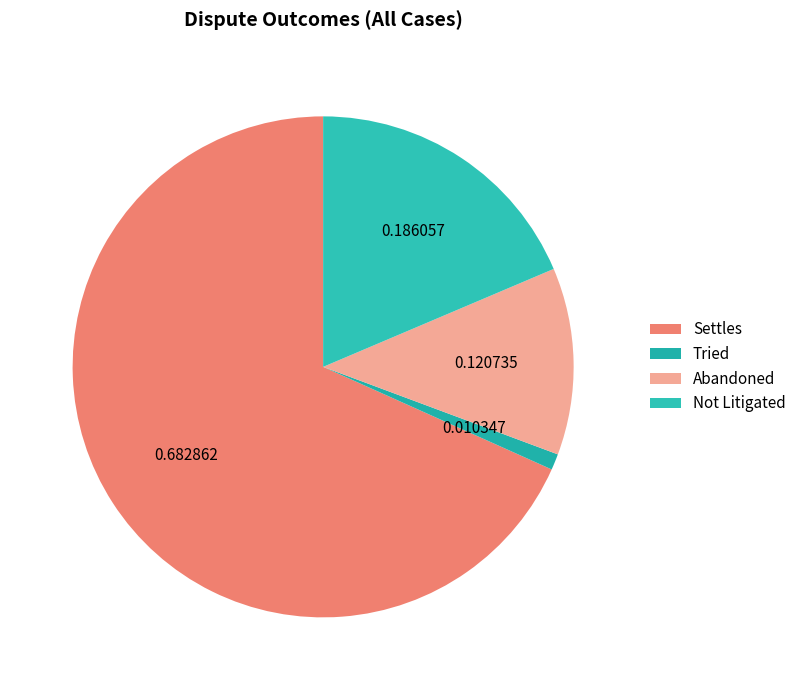

To the nearest percent, what is the combined percentage of Abandoned and Tried?

13%